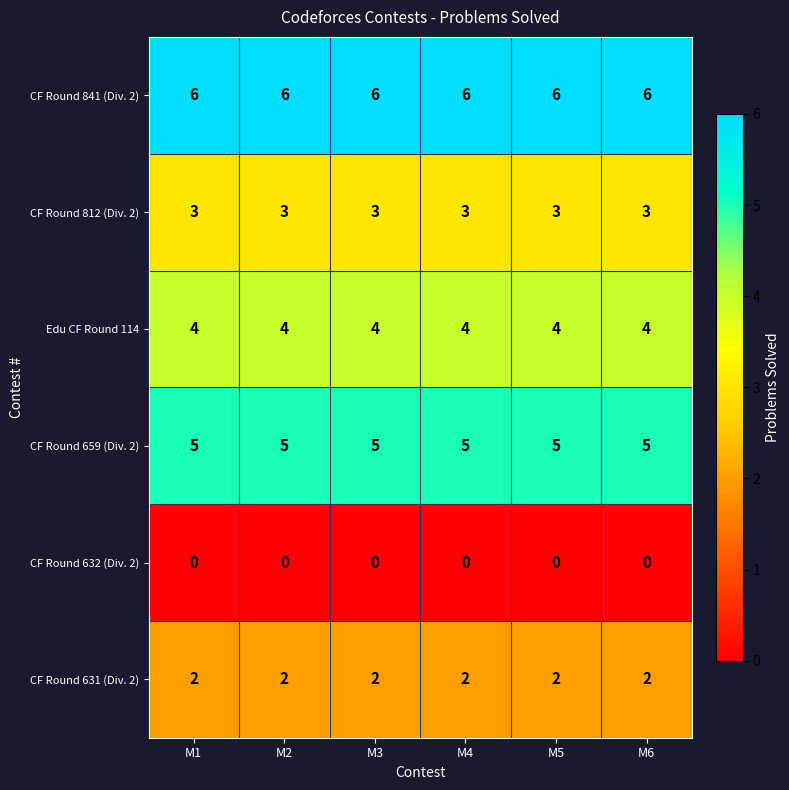

Rank the series by their average value, from highest to lowest.

CF Round 841 (Div. 2), CF Round 659 (Div. 2), Edu CF Round 114, CF Round 812 (Div. 2), CF Round 631 (Div. 2), CF Round 632 (Div. 2)